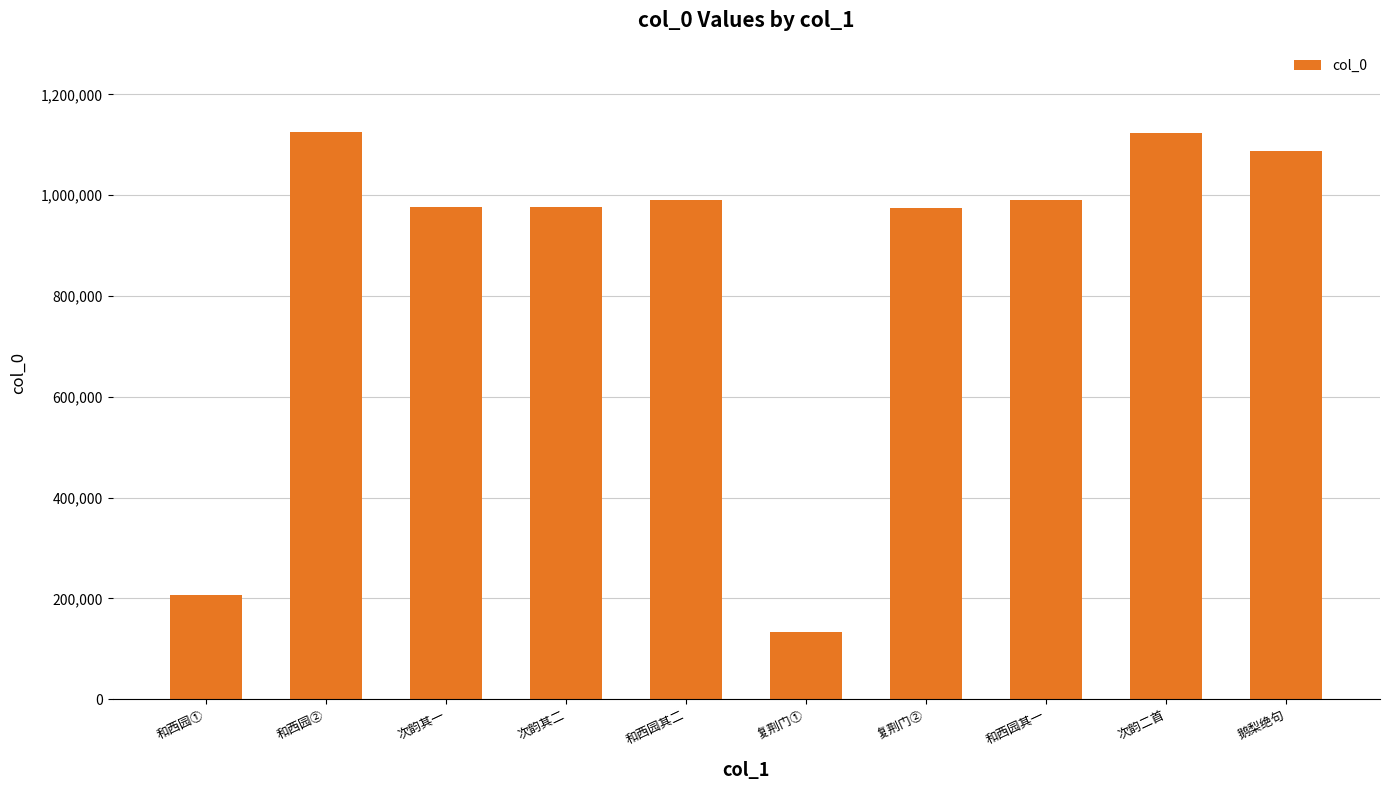

What is the maximum value shown in the chart?

1126379